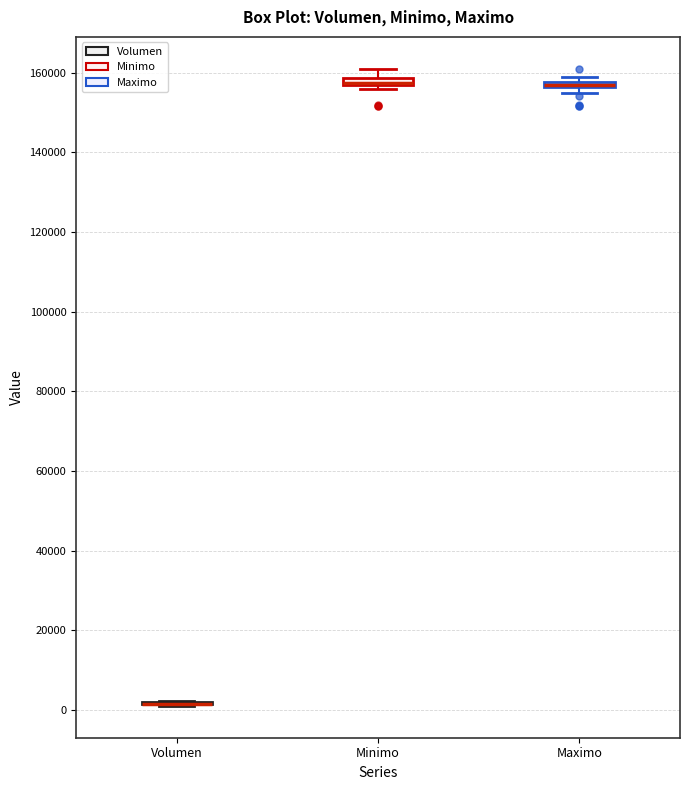

Where is the upper edge of the box for Minimo on the y-axis? The values are not printed on the chart, so give them approximately, as read against the axis.

158000